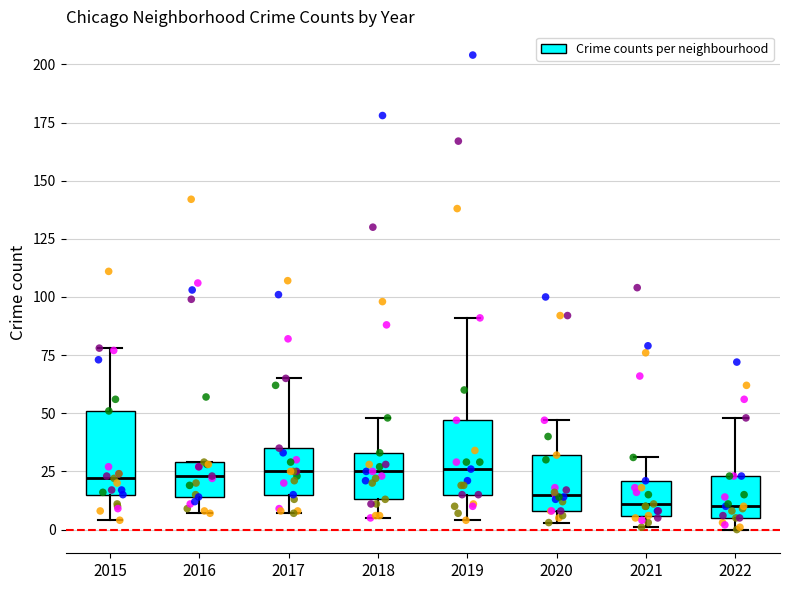

Where does the lower whisker of the box at x = 2017 end on the y-axis? The values are not printed on the chart, so give them approximately, as read against the axis.

5